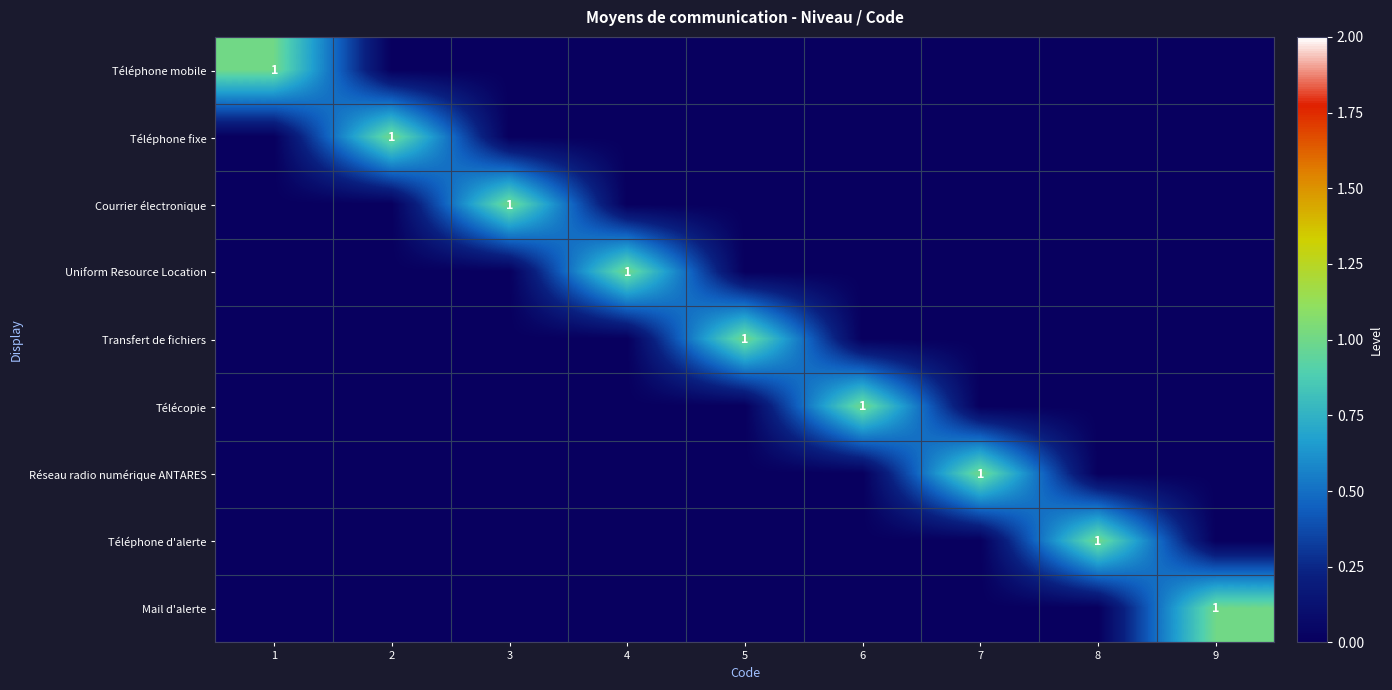

The value of Téléphone mobile at 1 is 0. True or false?

False